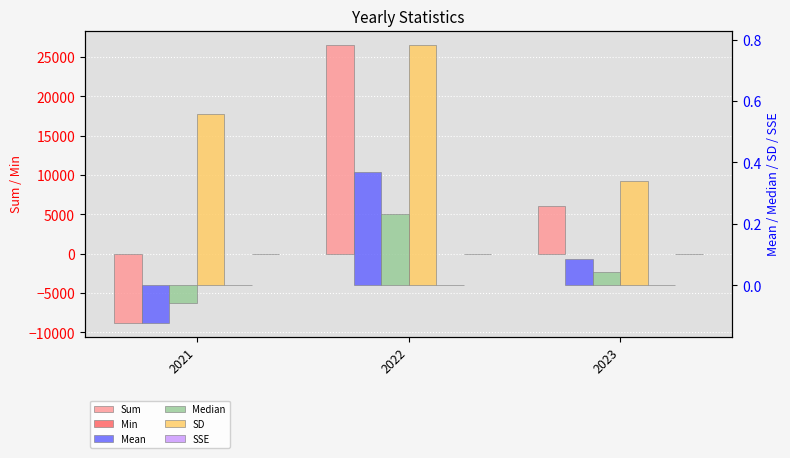

At which label is Sum closest to 8912?

2023